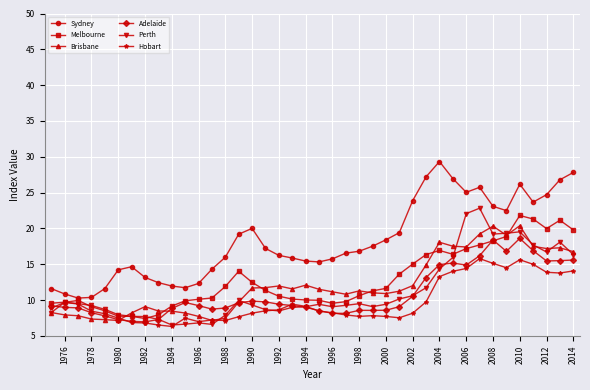

Which series has the largest total across all categories?

Sydney